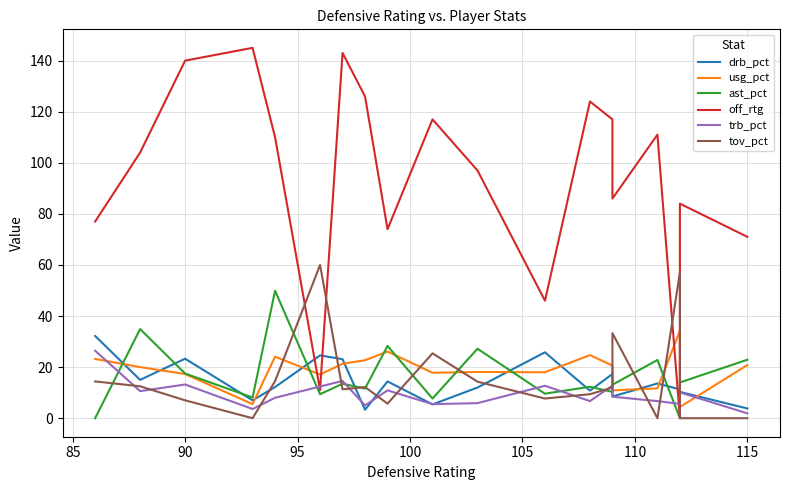

What is the average value of the off_rtg series?

93.8